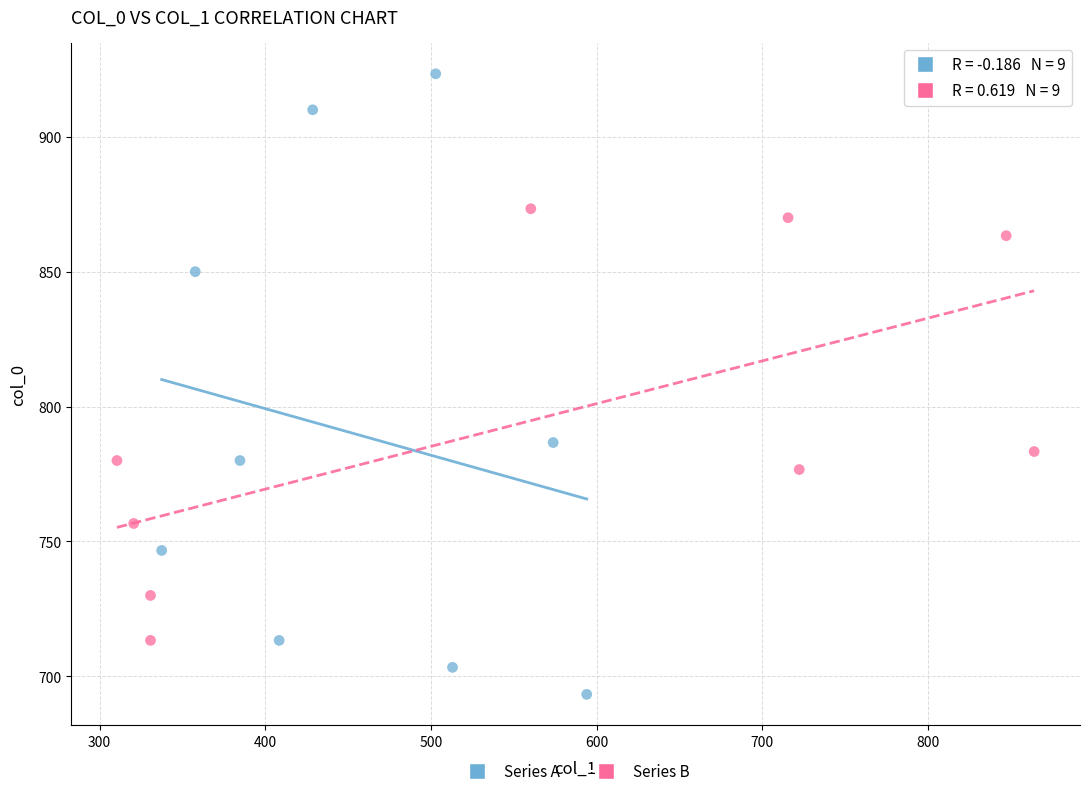

What are all the series names shown in the legend?

Series A, Series B